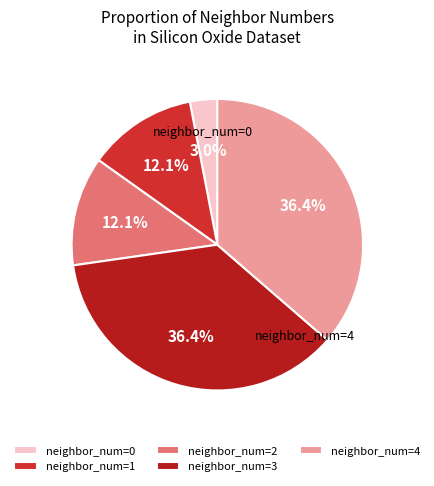

How many segments does this pie chart have?

5